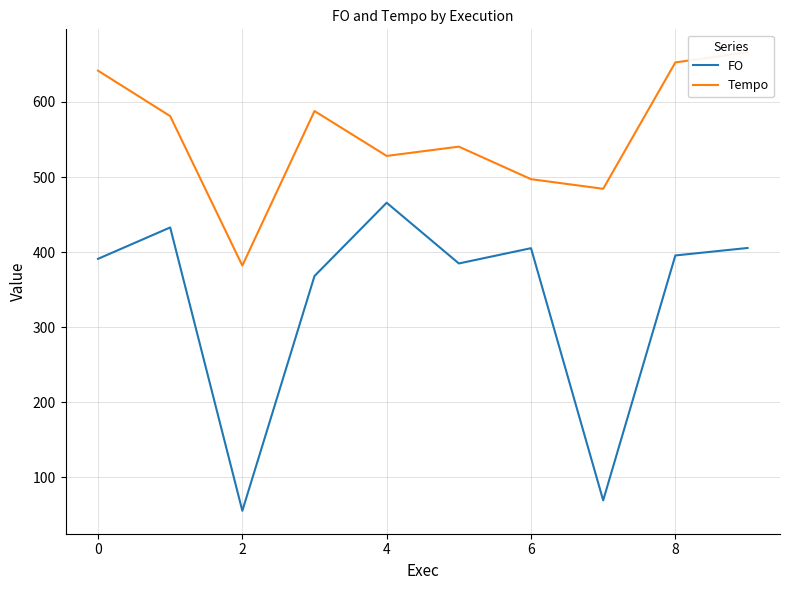

True or false: FO has a value of 669.5 at 0.

False